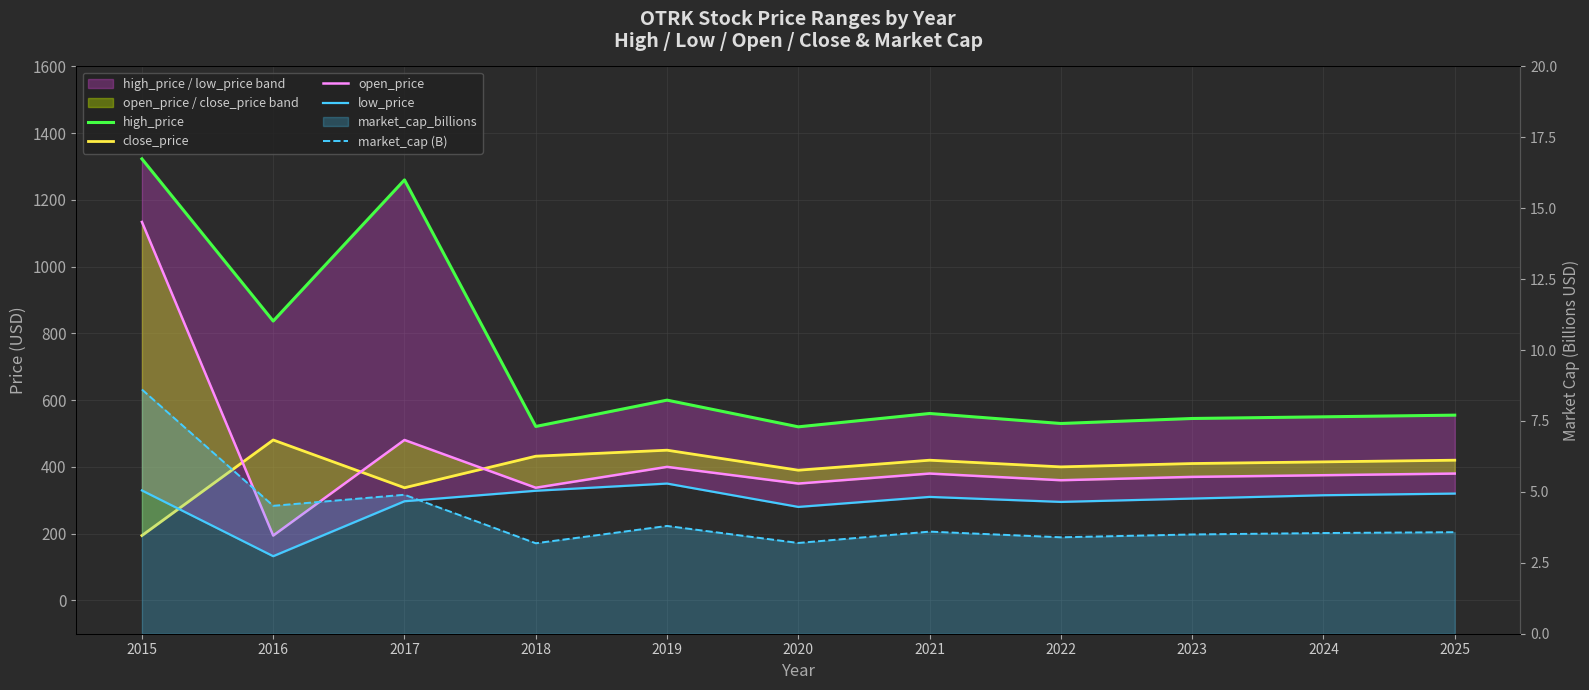

Is it true that high_price equals 837.0 at 2016?

True